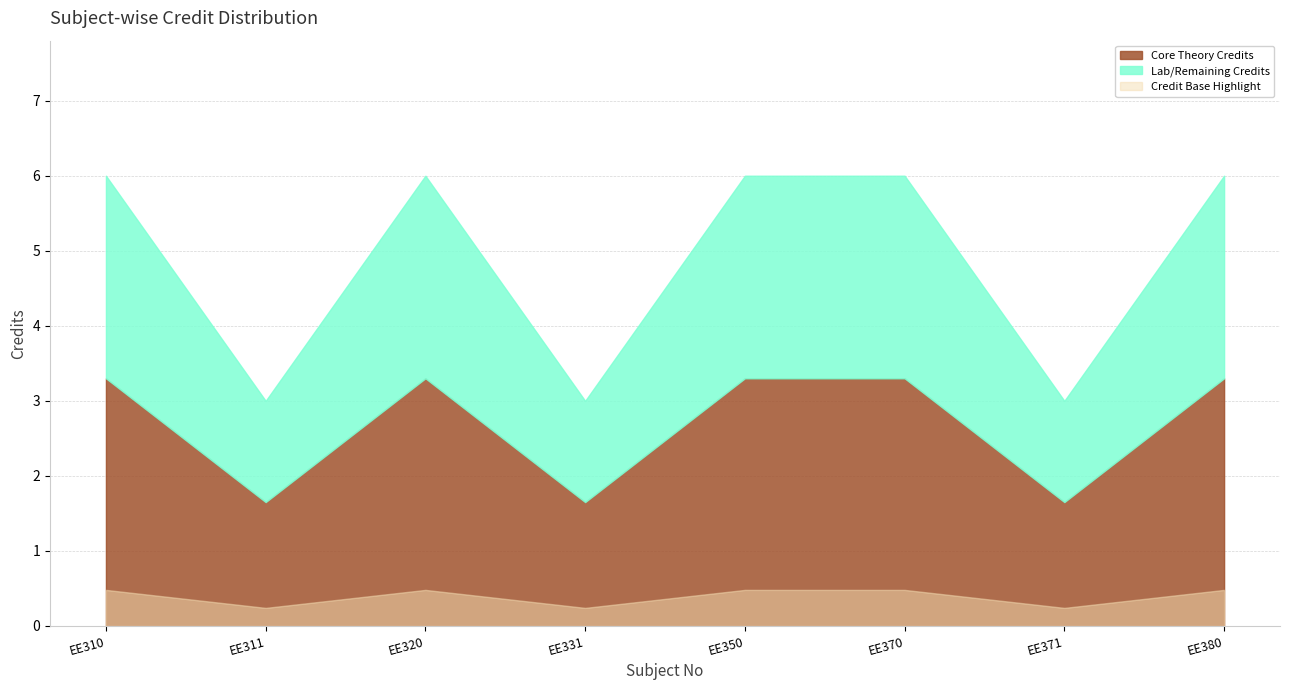

Reading right to left, list all the values displayed in this chart.

6	3	6	6	3	6	3	6